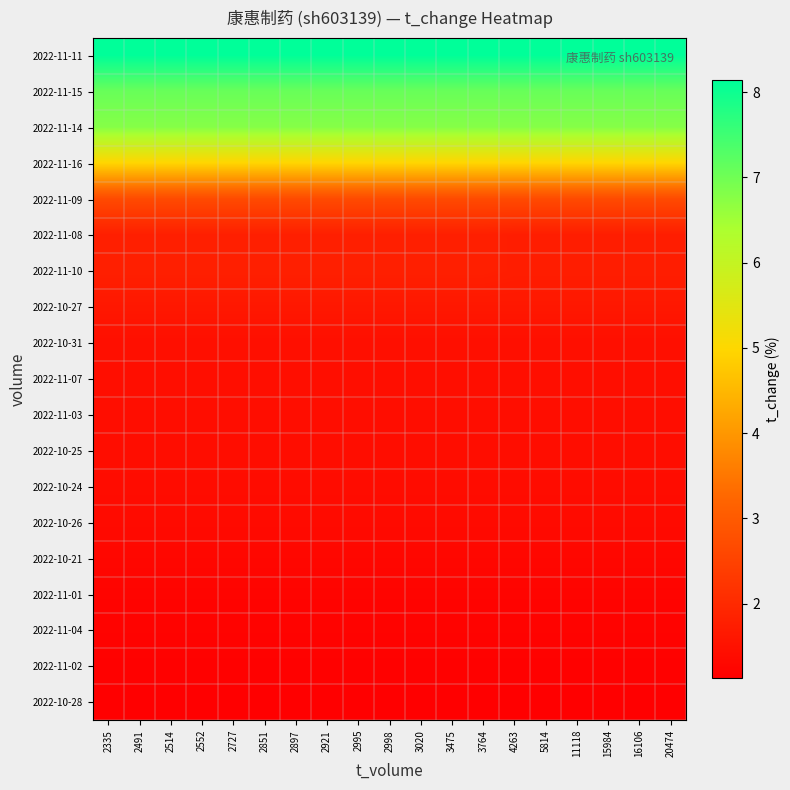

How many distinct data groups are displayed?

19